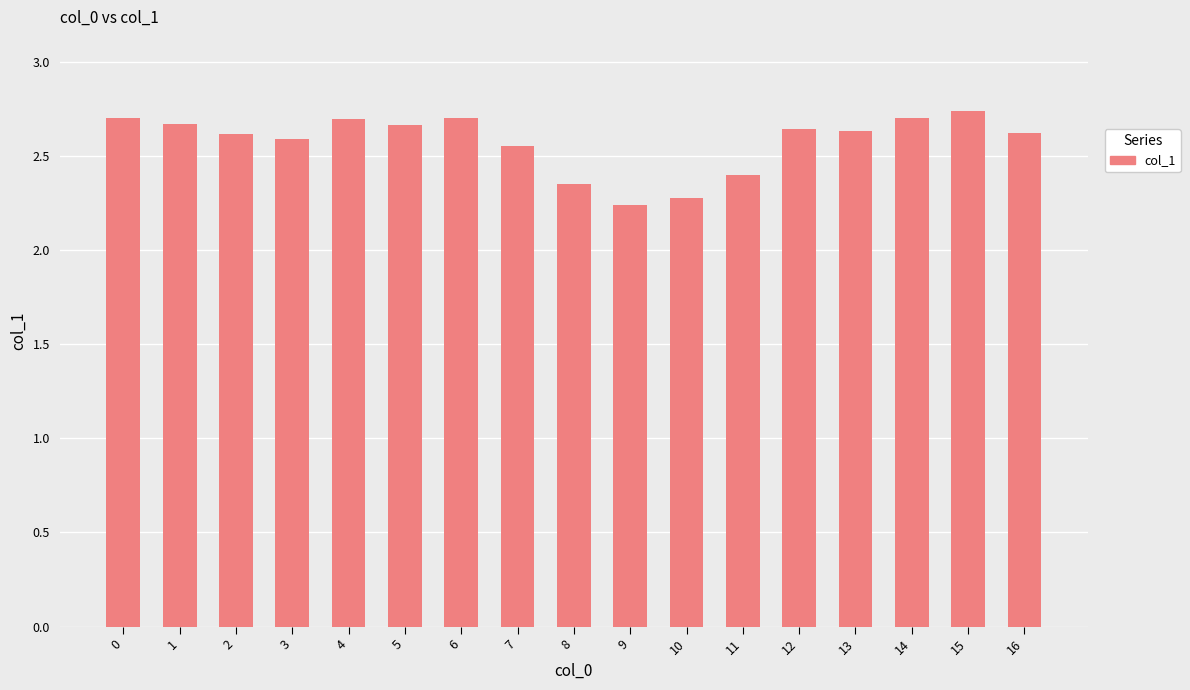

Is it true that the value at 14 is 2.7?

True